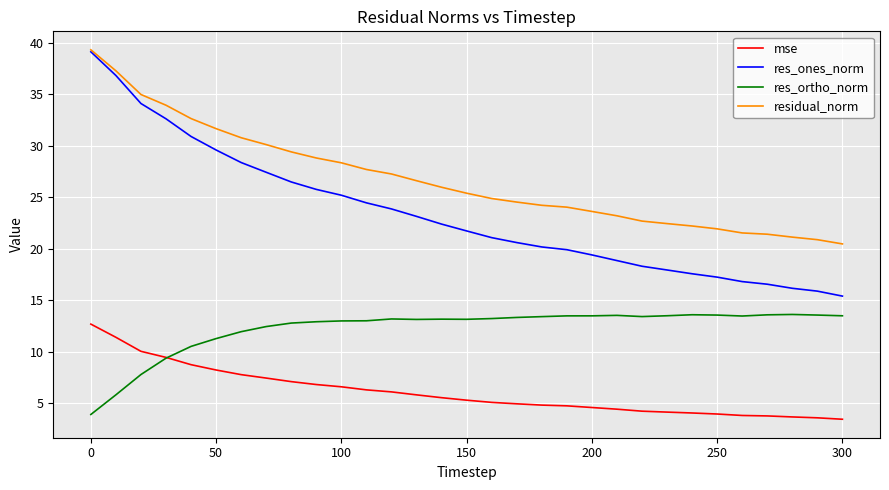

What is the maximum value for res_ones_norm?

39.1